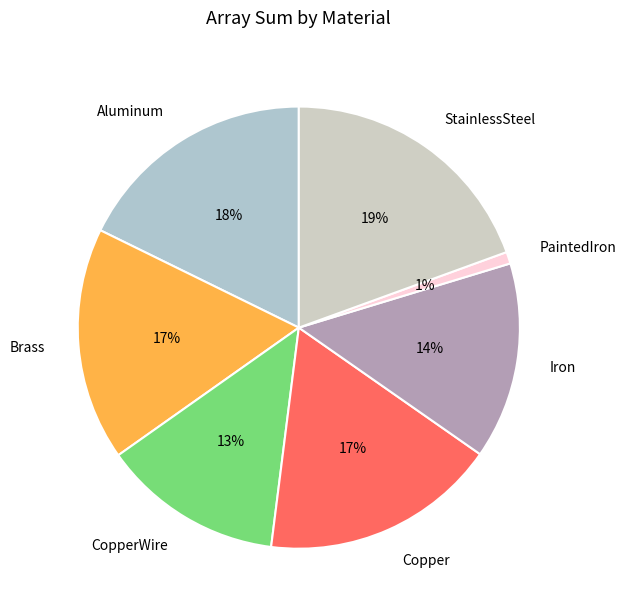

How many segments does this pie chart have?

7